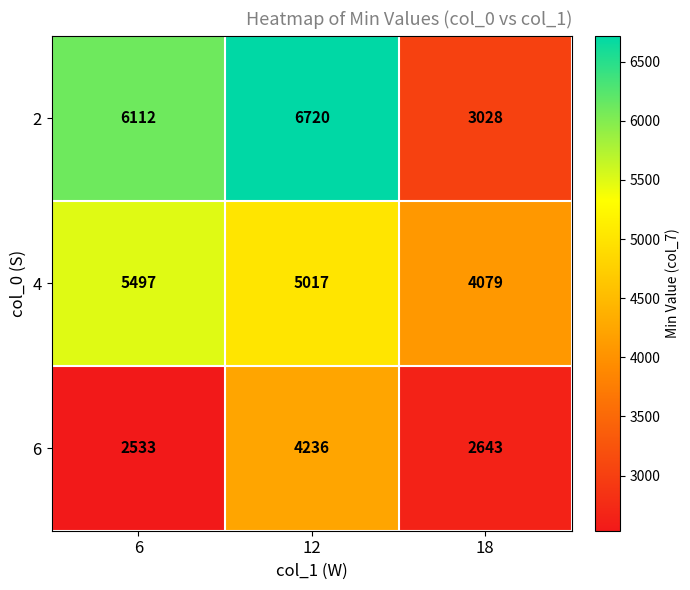

What is the average value of the 2 series?

5287